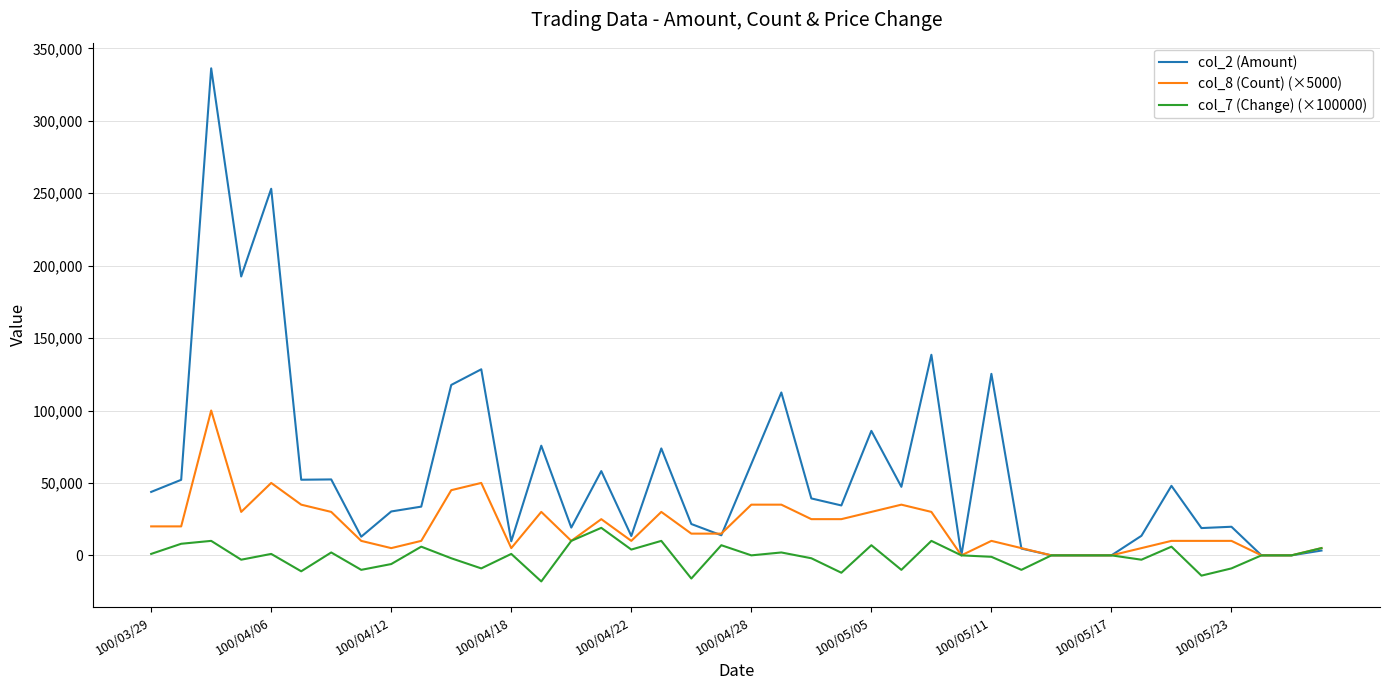

What is the greatest value displayed?

336230.0